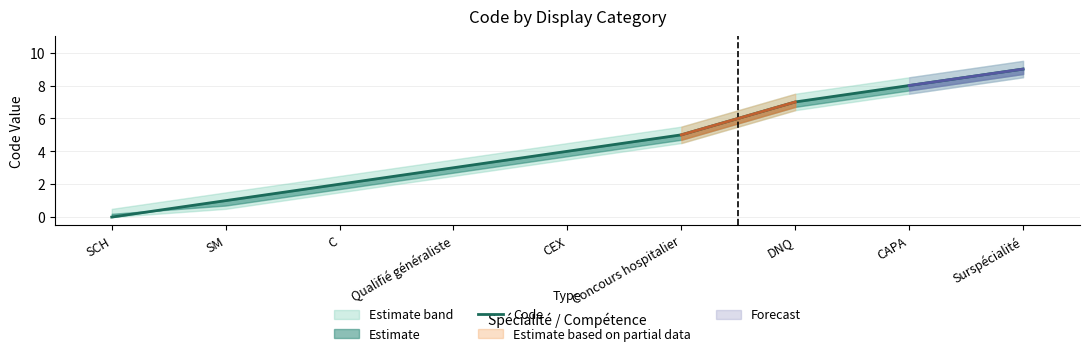

What is the sum of the values at CAPA and C?

10